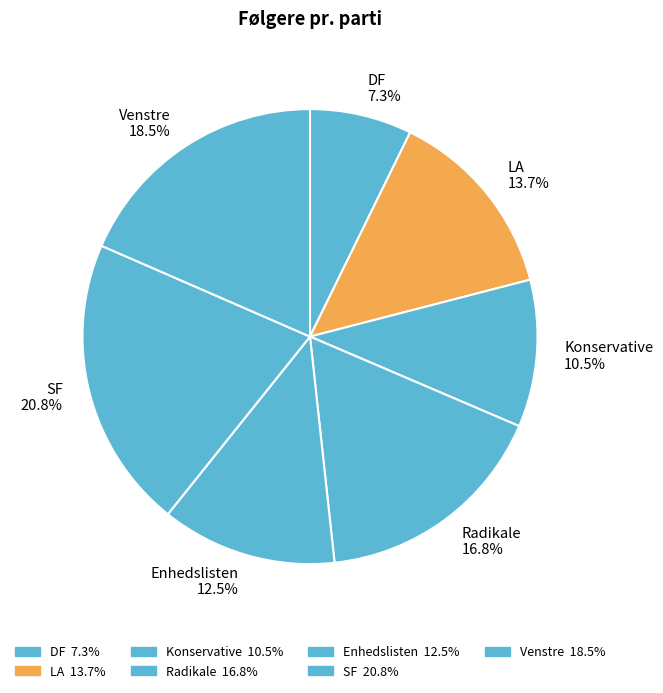

How many segments does this pie chart have?

7